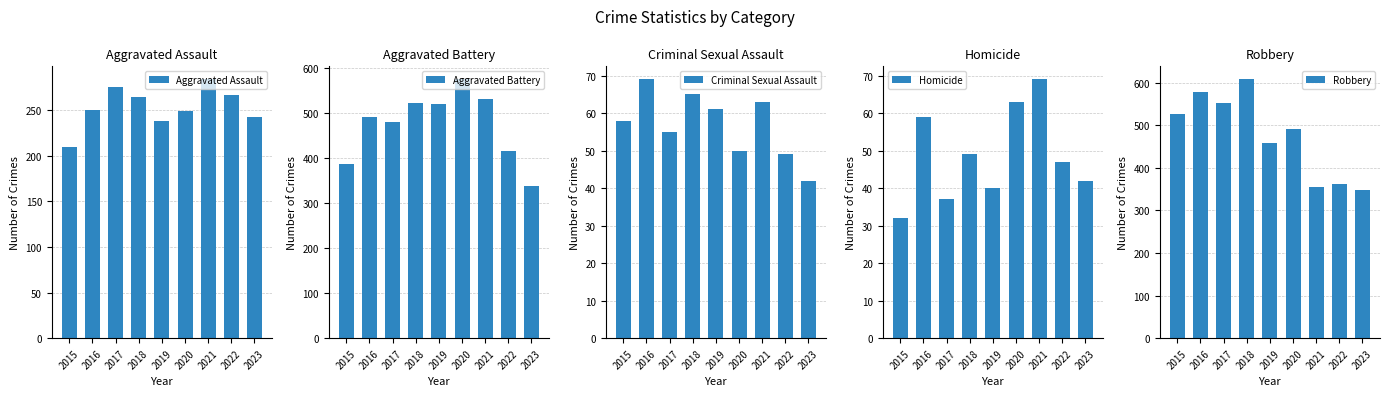

List the series in order of their peak value, highest first.

Robbery, Aggravated Battery, Aggravated Assault, Criminal Sexual Assault, Homicide